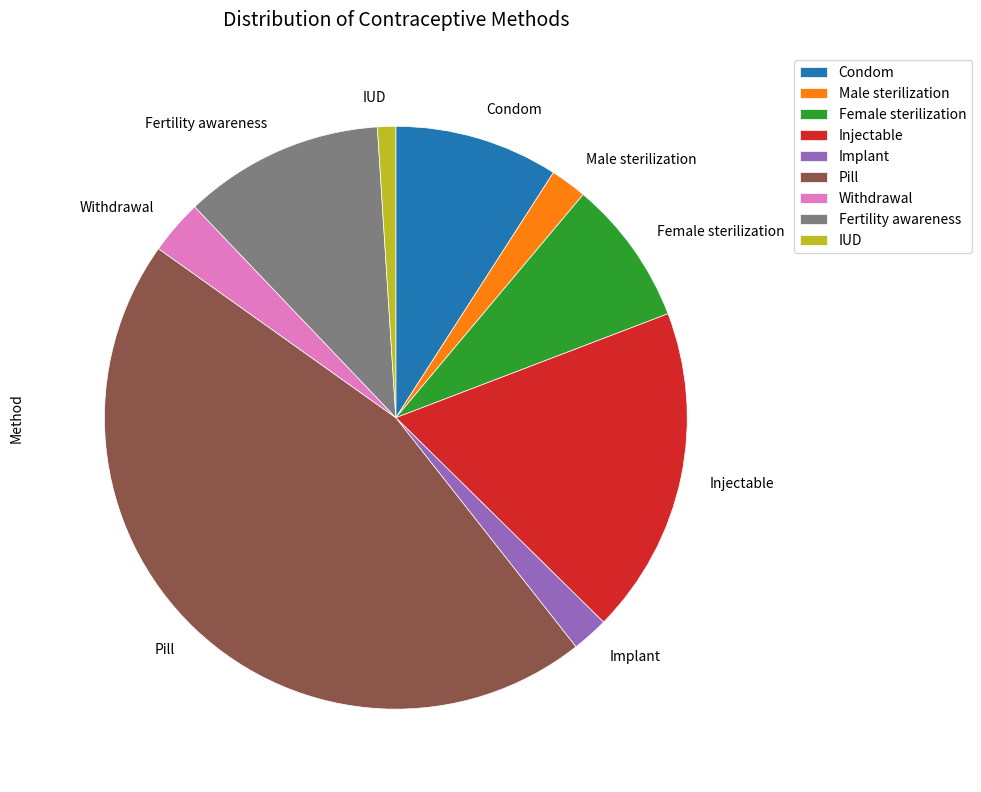

Does Implant represent more than half of the total?

No